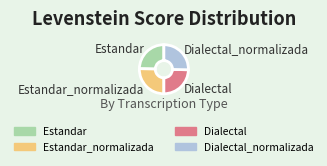

Is it true that Estandar is 10% of the pie?

False